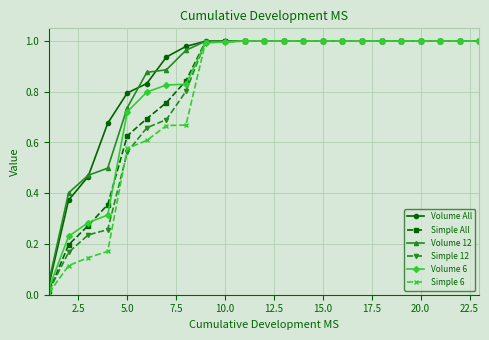

What is the average value of the Simple All series?

0.8